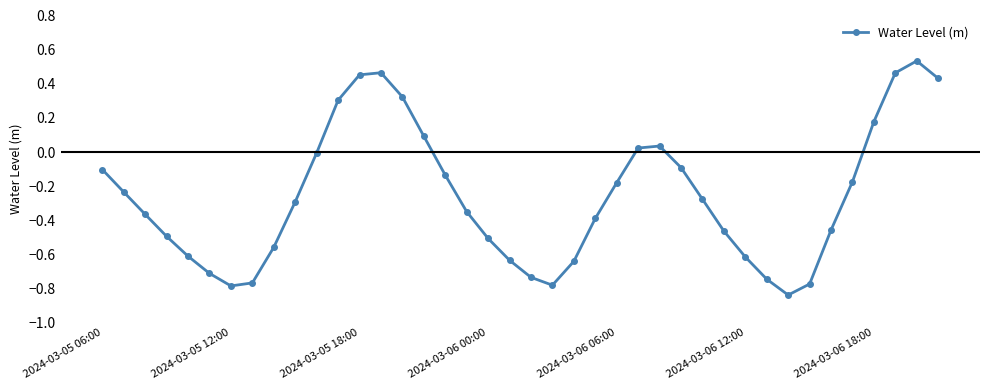

What is the difference between the second highest and second lowest values?

1.2